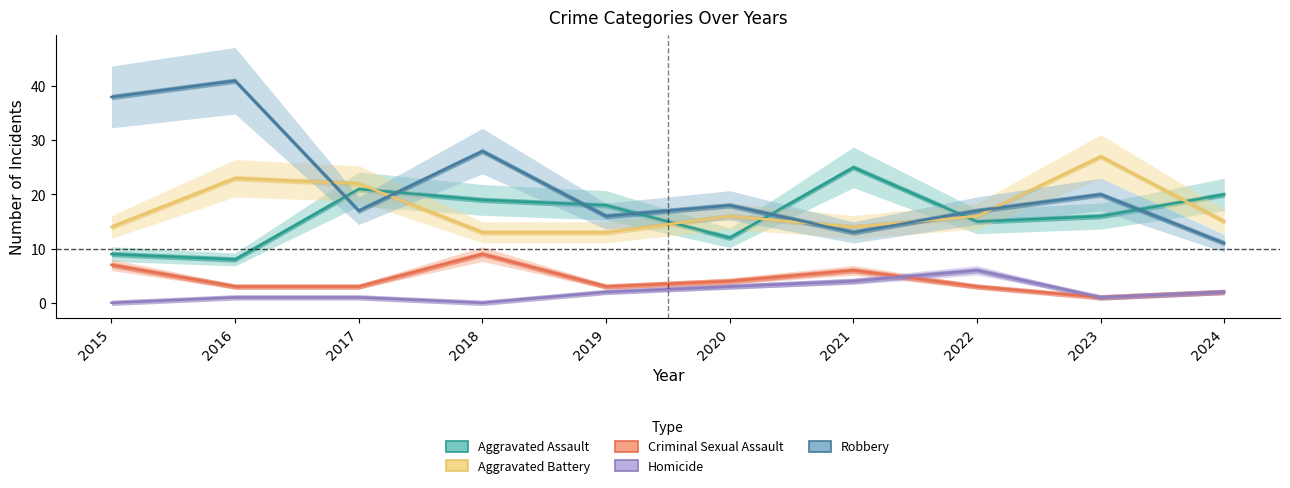

What is the sum of the Robbery values at 2024 and 2019?

27